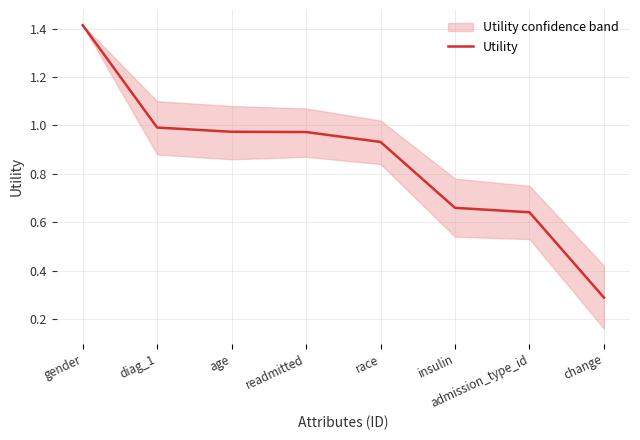

True or false: the data has more than 0 interior local peaks.

False